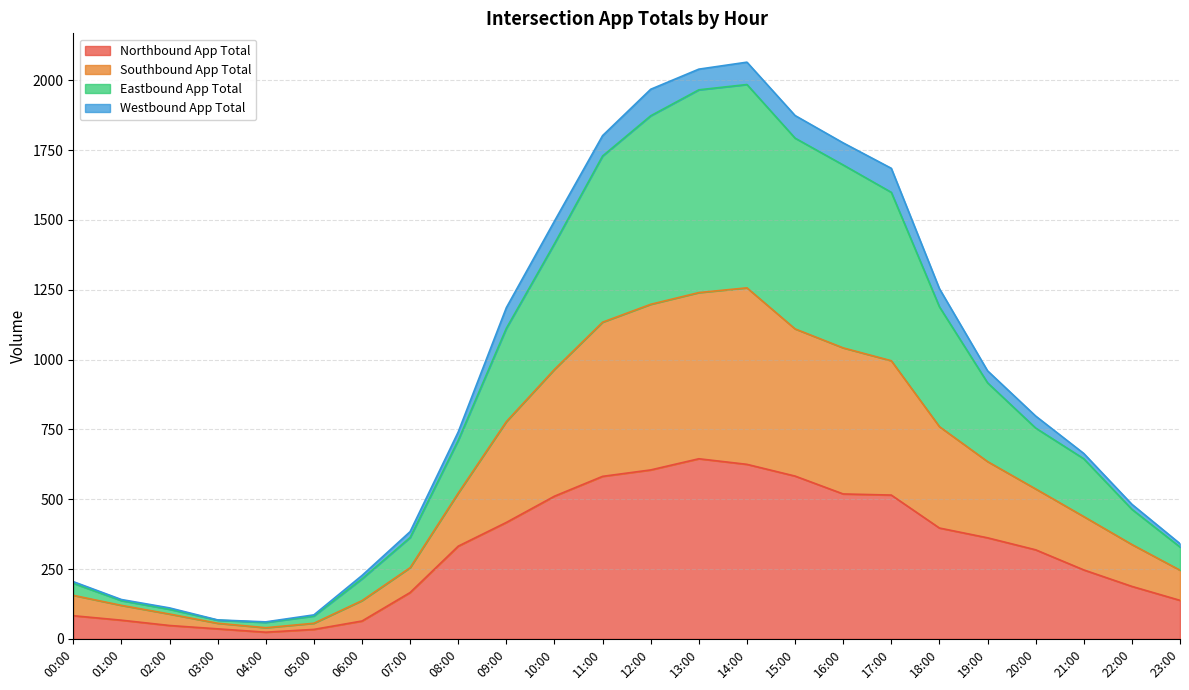

True or false: Northbound App Total and Southbound App Total intersect in this chart.

False